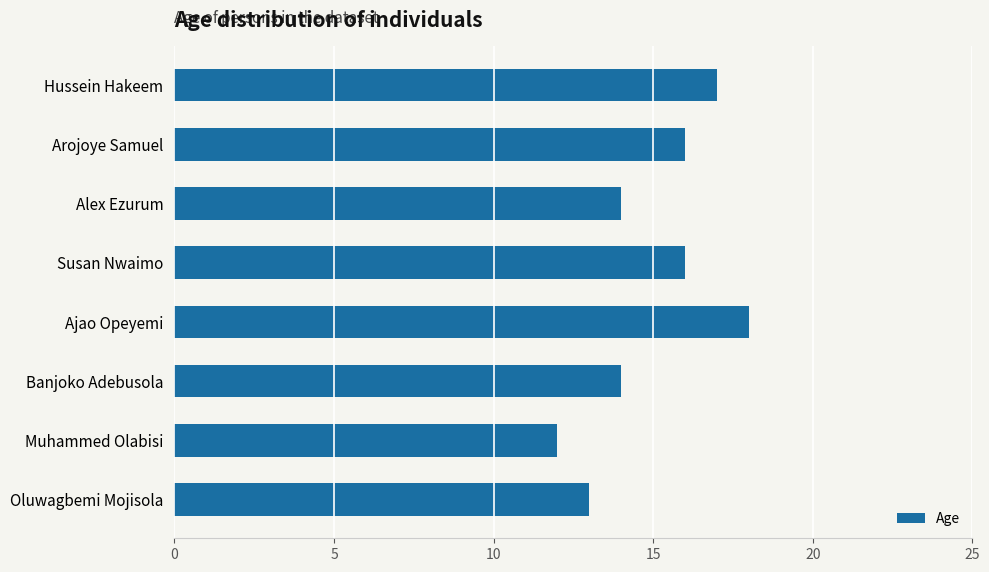

Reading top to bottom, what are all the values shown in this chart?

Hussein Hakeem=17	Arojoye Samuel=16	Alex Ezurum=14	Susan Nwaimo=16	Ajao Opeyemi=18	Banjoko Adebusola=14	Muhammed Olabisi=12	Oluwagbemi Mojisola=13